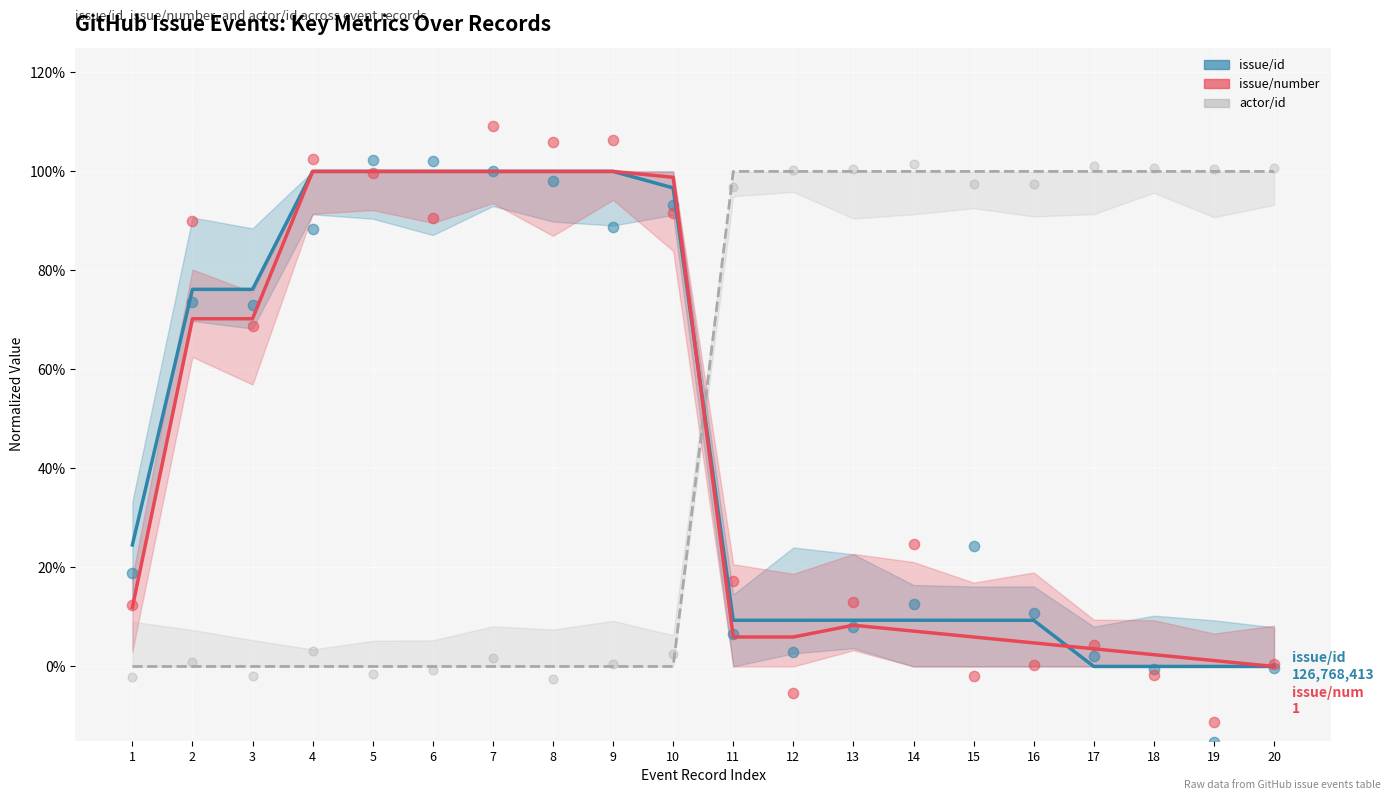

Which series has the widest spread of Y values?

issue/number